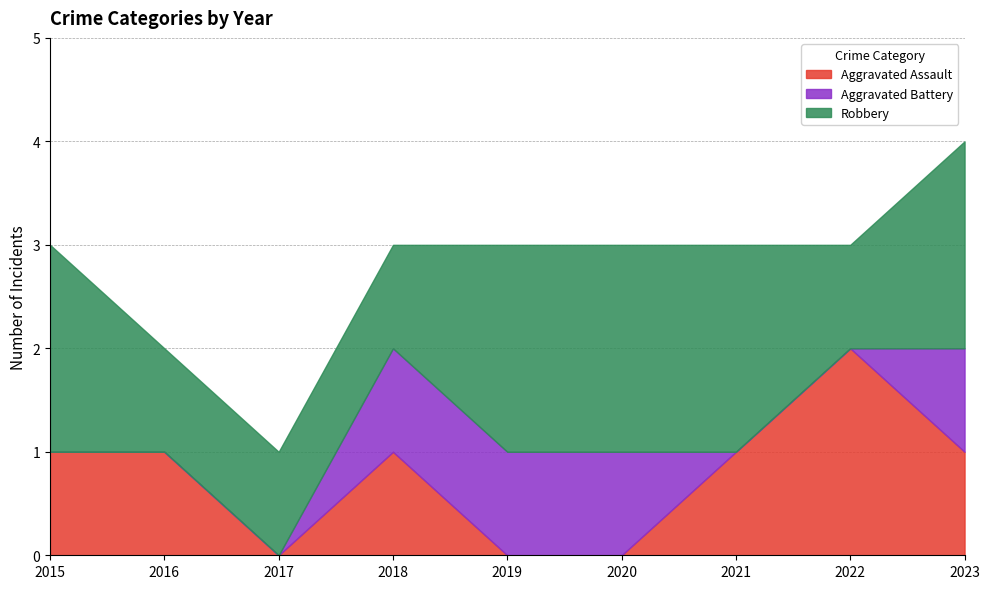

What is the difference between the highest and lowest values at 2019?

2